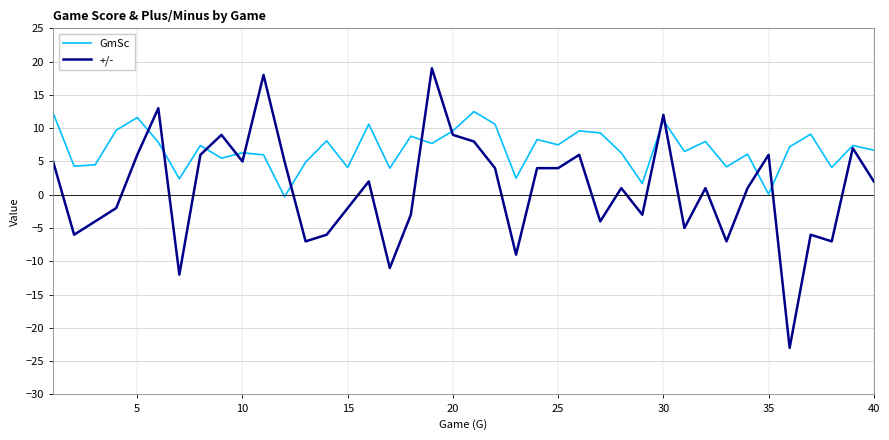

What is the maximum value for +/-?

19.0